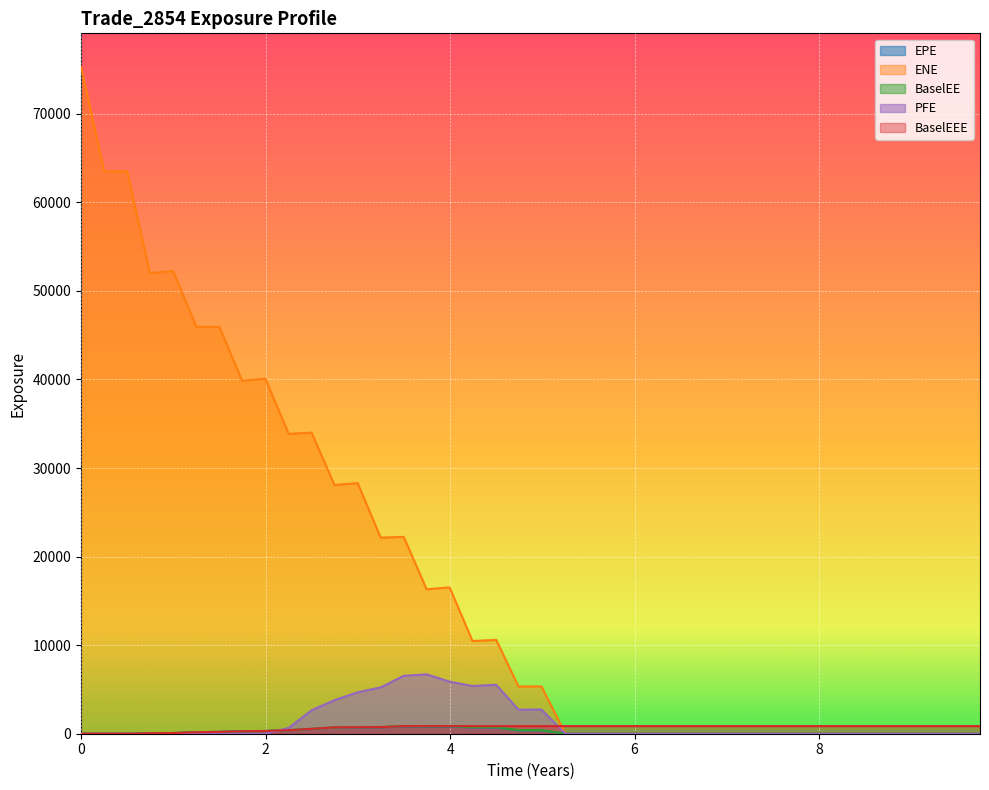

Which series has the largest total across all categories?

ENE